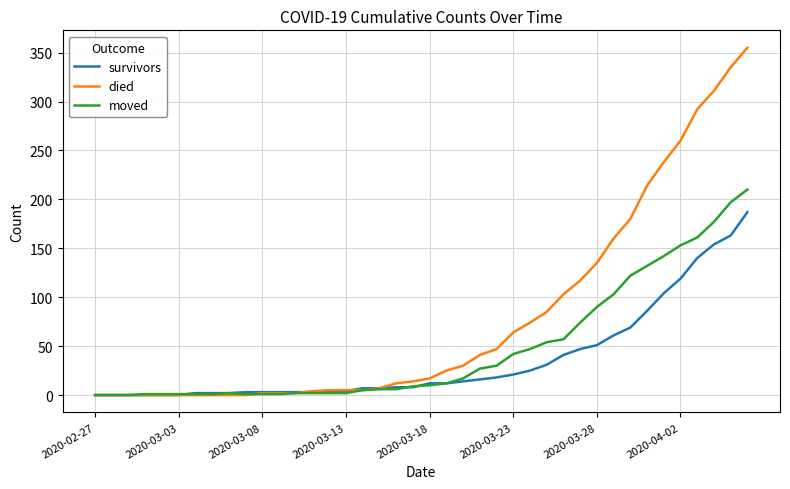

How many series are shown in this chart?

3